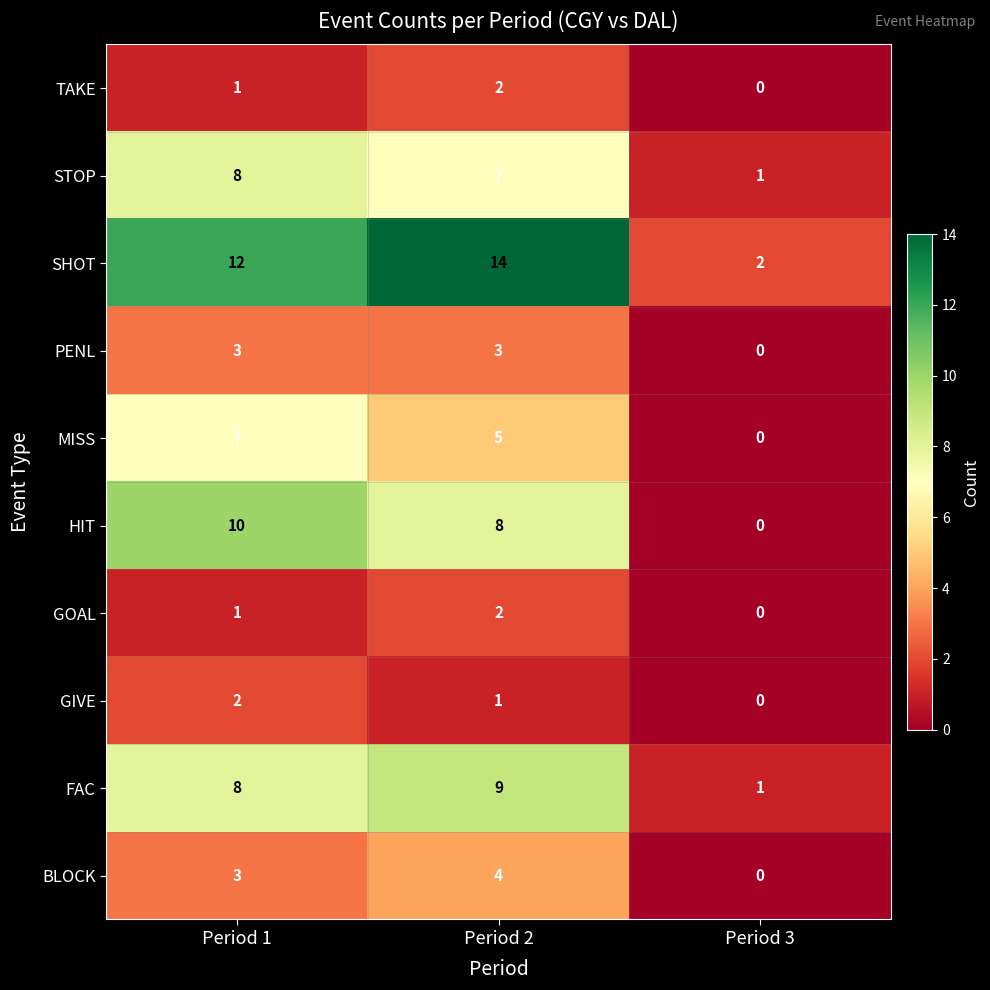

Which series has the widest spread of values?

SHOT